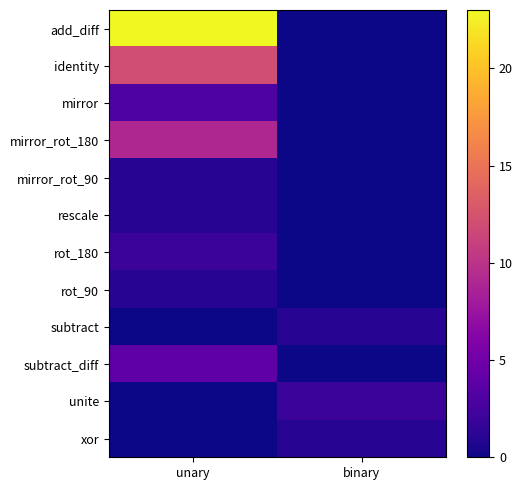

Which series changed the most between unary and binary?

add_diff